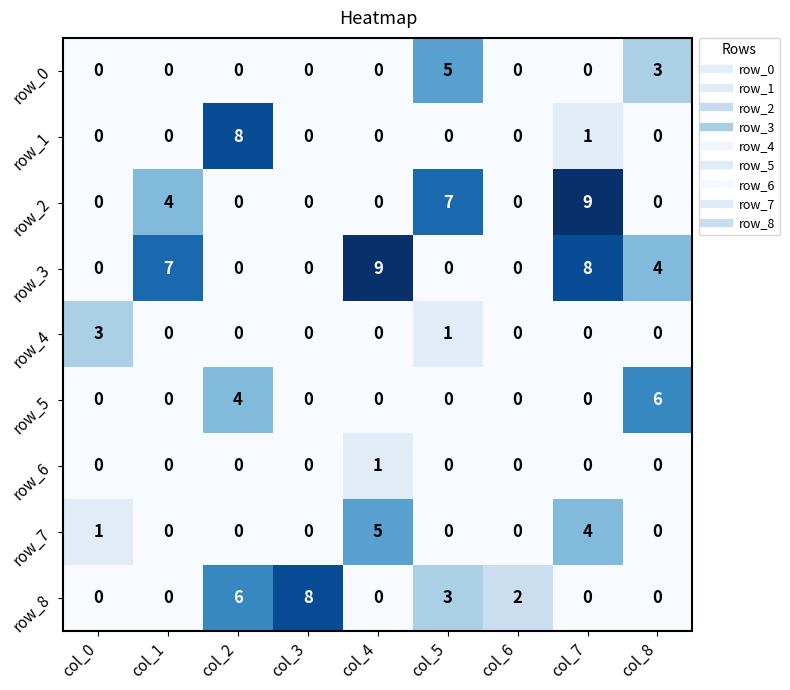

Reading left to right, list all the values displayed in this chart.

row_0: 0	0	0	0	0	5	0	0	3
row_1: 0	0	8	0	0	0	0	1	0
row_2: 0	4	0	0	0	7	0	9	0
row_3: 0	7	0	0	9	0	0	8	4
row_4: 3	0	0	0	0	1	0	0	0
row_5: 0	0	4	0	0	0	0	0	6
row_6: 0	0	0	0	1	0	0	0	0
row_7: 1	0	0	0	5	0	0	4	0
row_8: 0	0	6	8	0	3	2	0	0